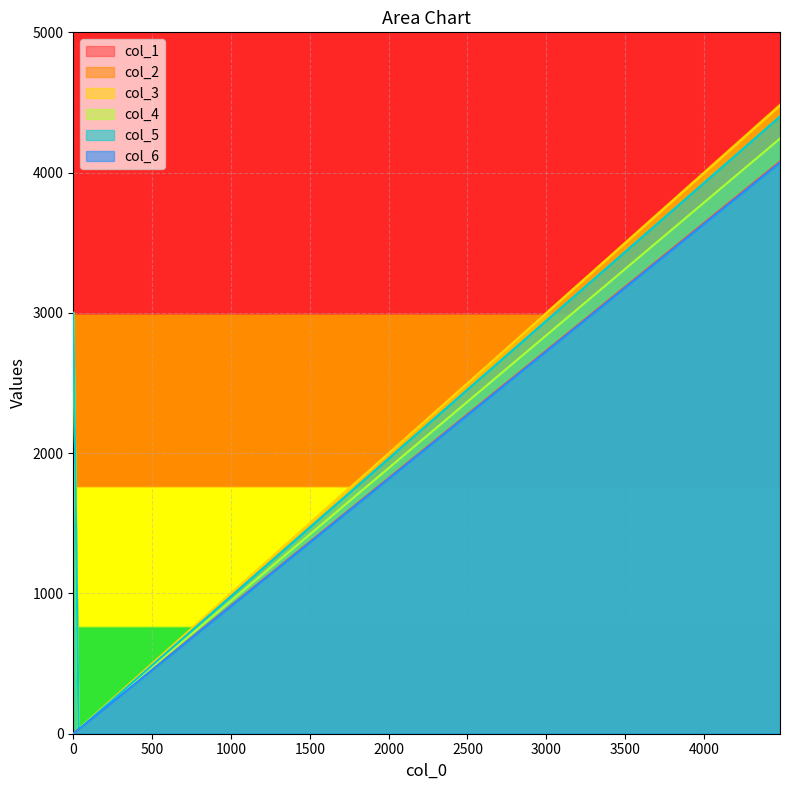

How many series are shown in this chart?

6